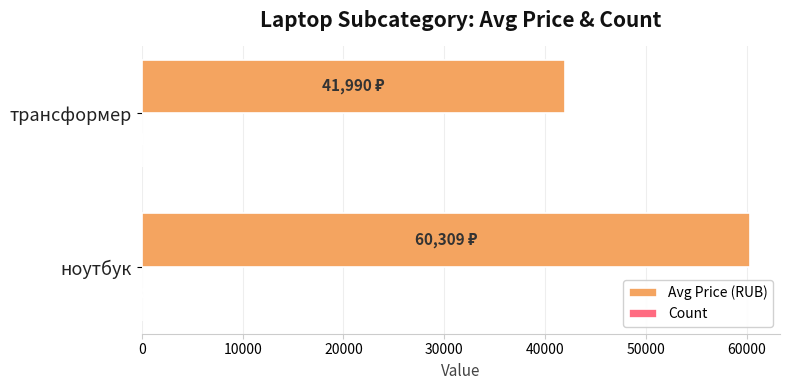

Which series changed the most between ноутбук and трансформер?

Avg Price (RUB)